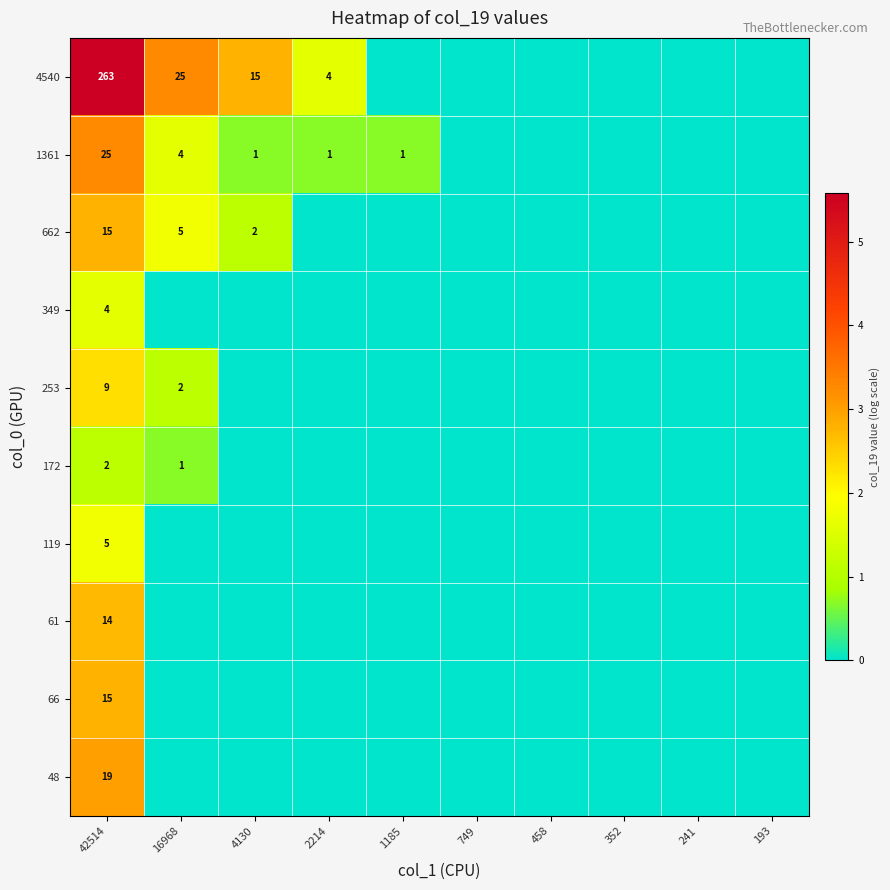

The value of 662 at 42514 is 25. True or false?

False